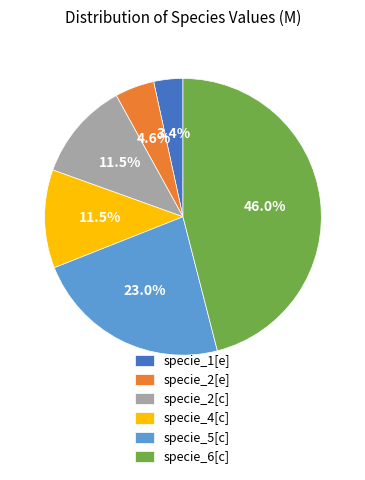

Which slice is the largest?

specie_6[c]